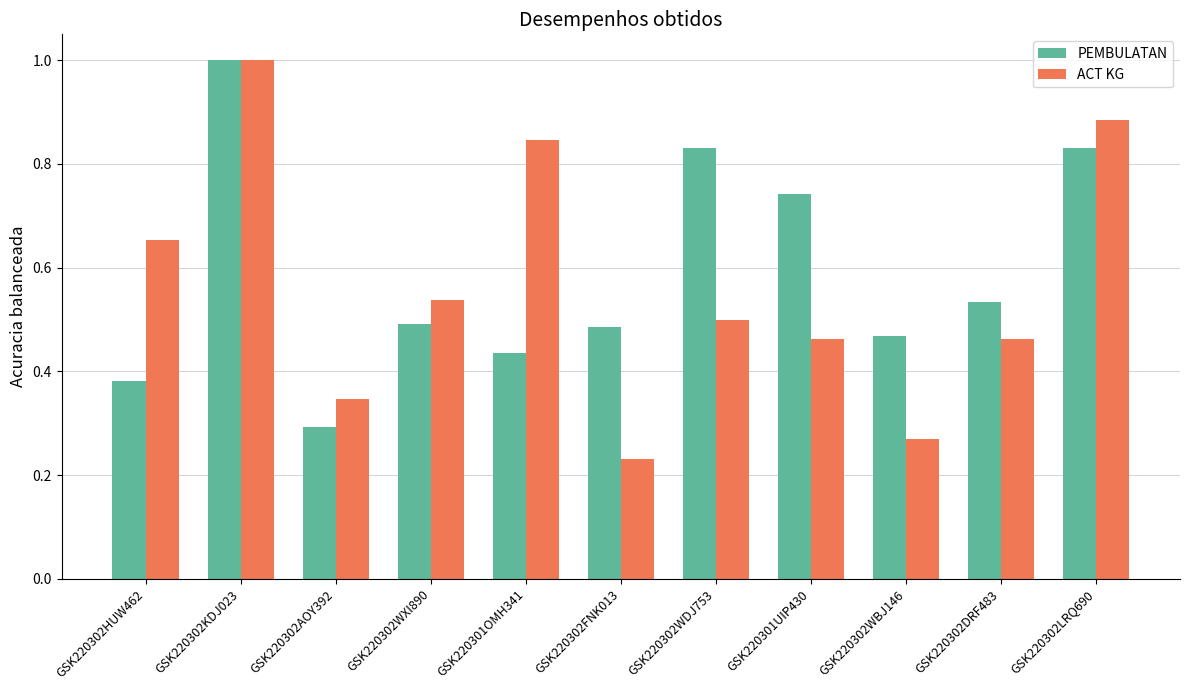

What is the average value of the ACT KG series?

0.6